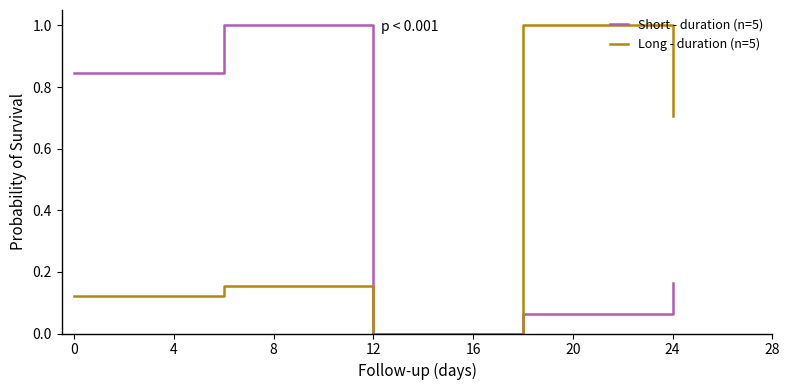

In Short - duration (n=5), how many points are lower than both neighbors (excluding endpoints)?

1